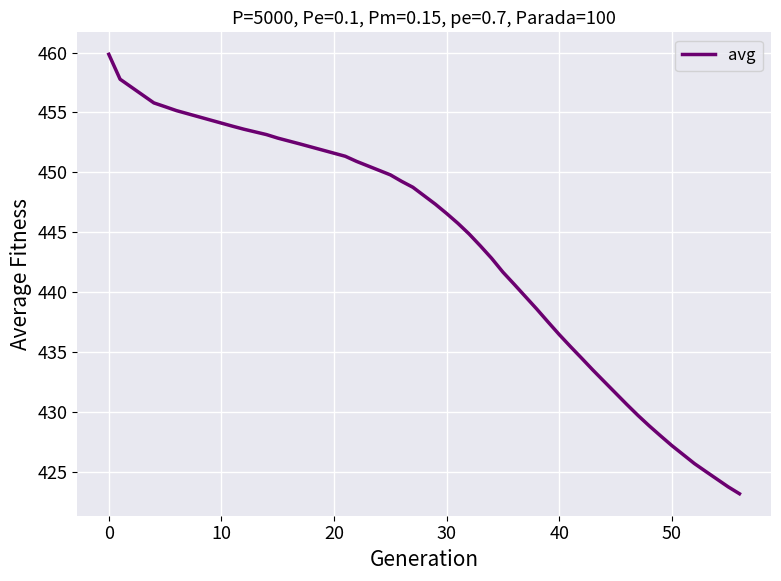

What is the difference between the maximum and minimum values?

36.7